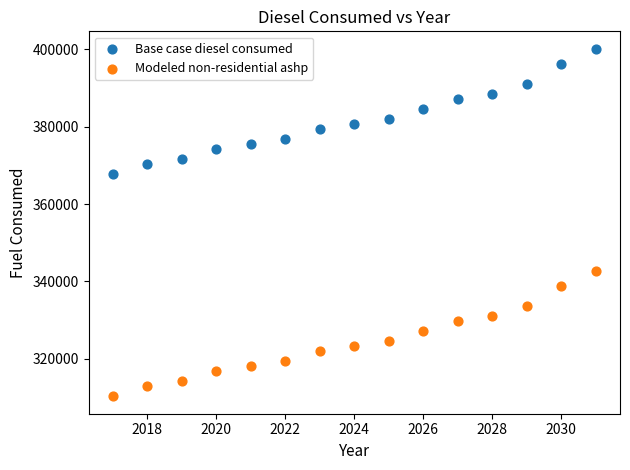

Which series reaches the maximum Y coordinate?

Base case diesel consumed